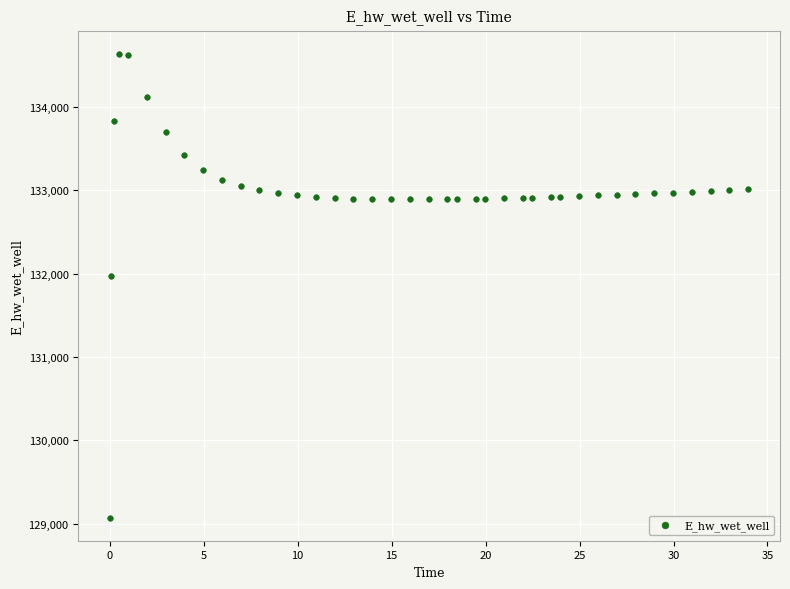

What Y value in the scatter plot is closest to 131853?

131974.1